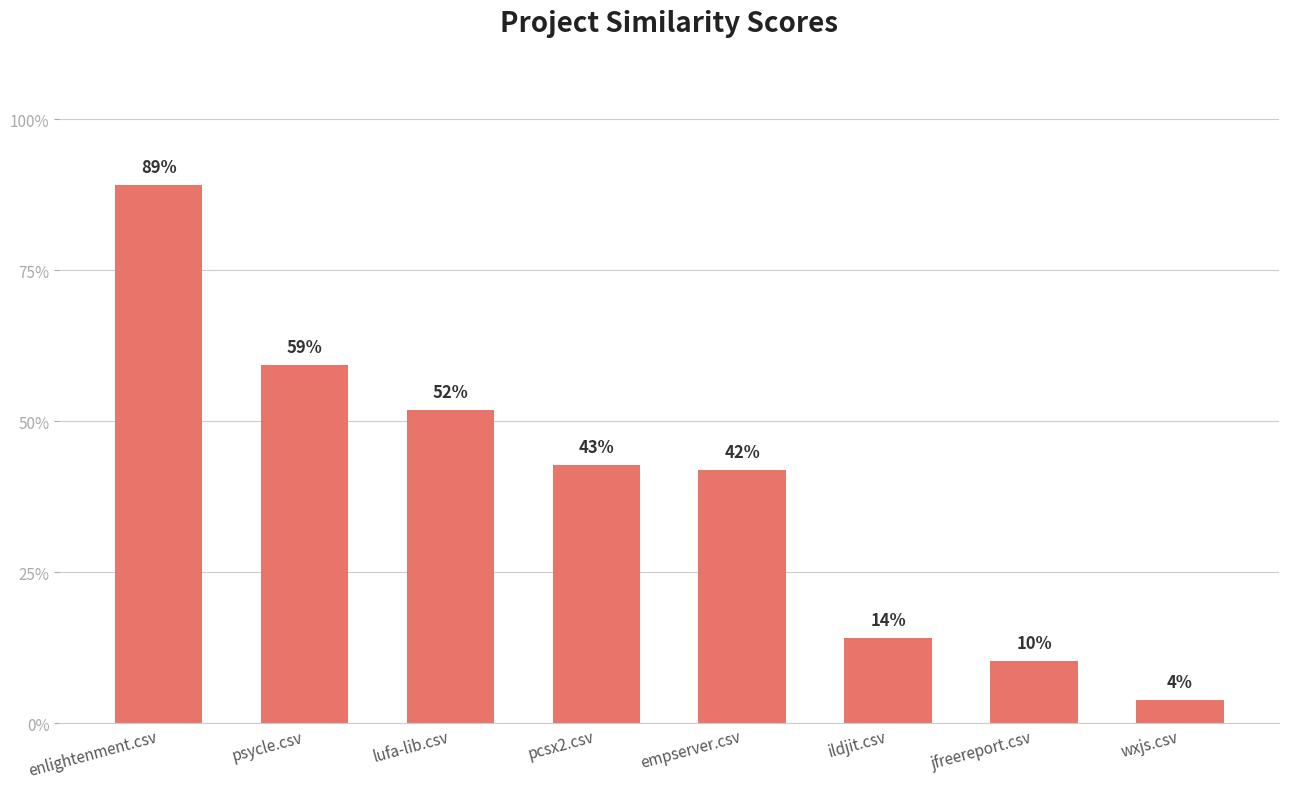

What position from the left is pcsx2.csv?

4